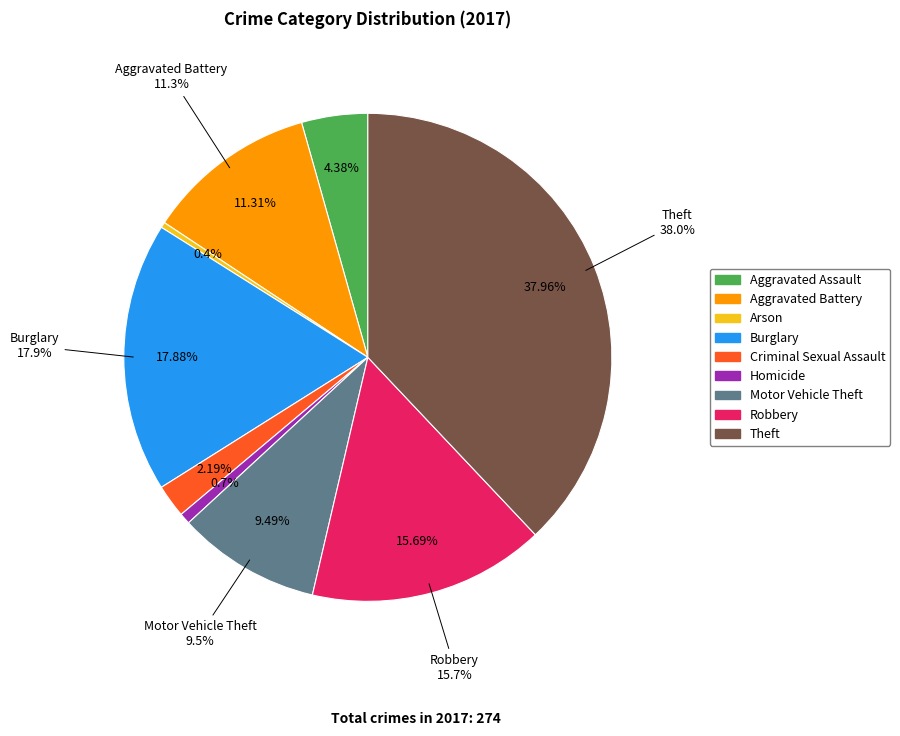

Is it true that Homicide is 11% of the pie?

False